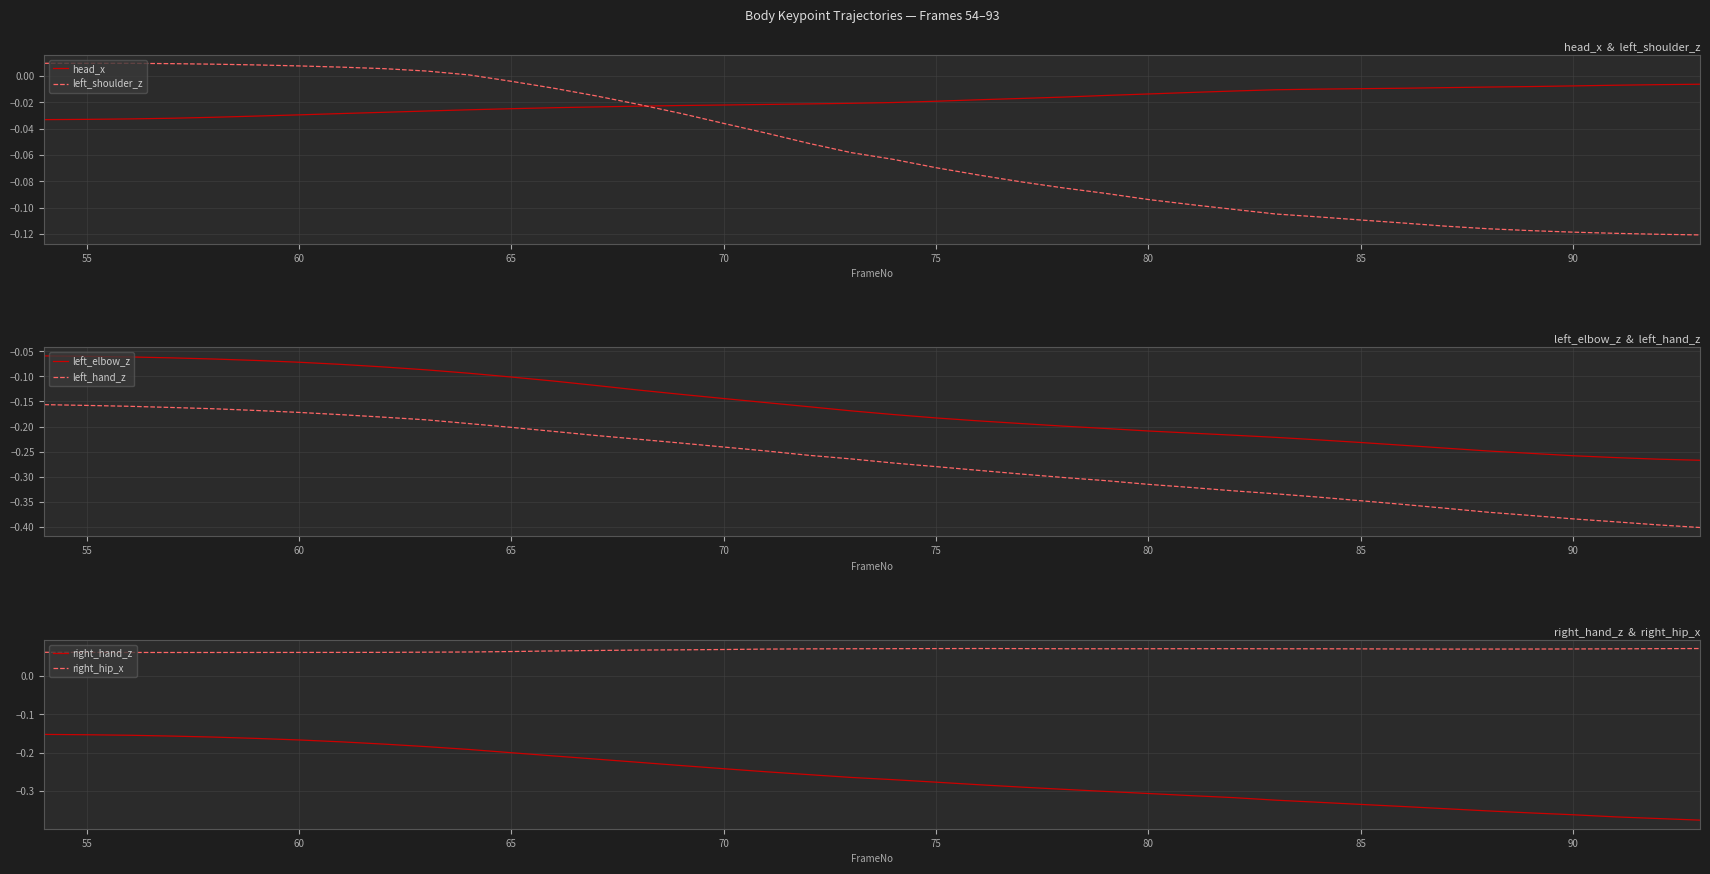

True or false: left_hand_z and left_elbow_z cross at least once.

False